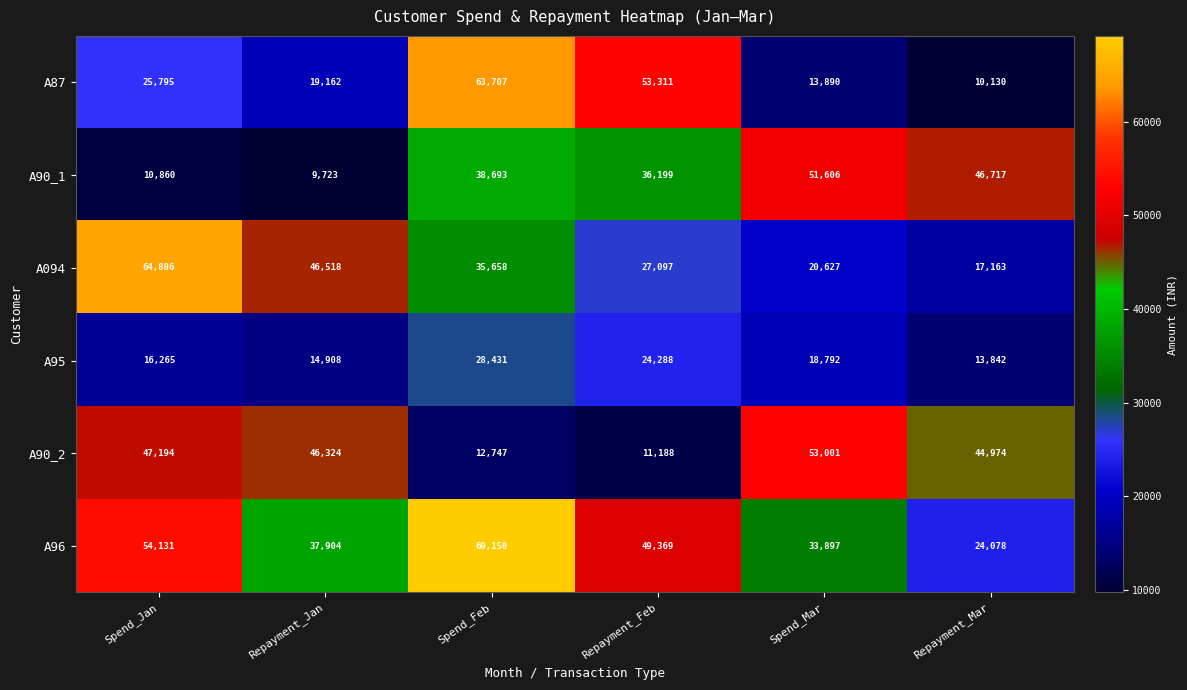

Which label corresponds to the smallest value in the chart?

Repayment_Jan